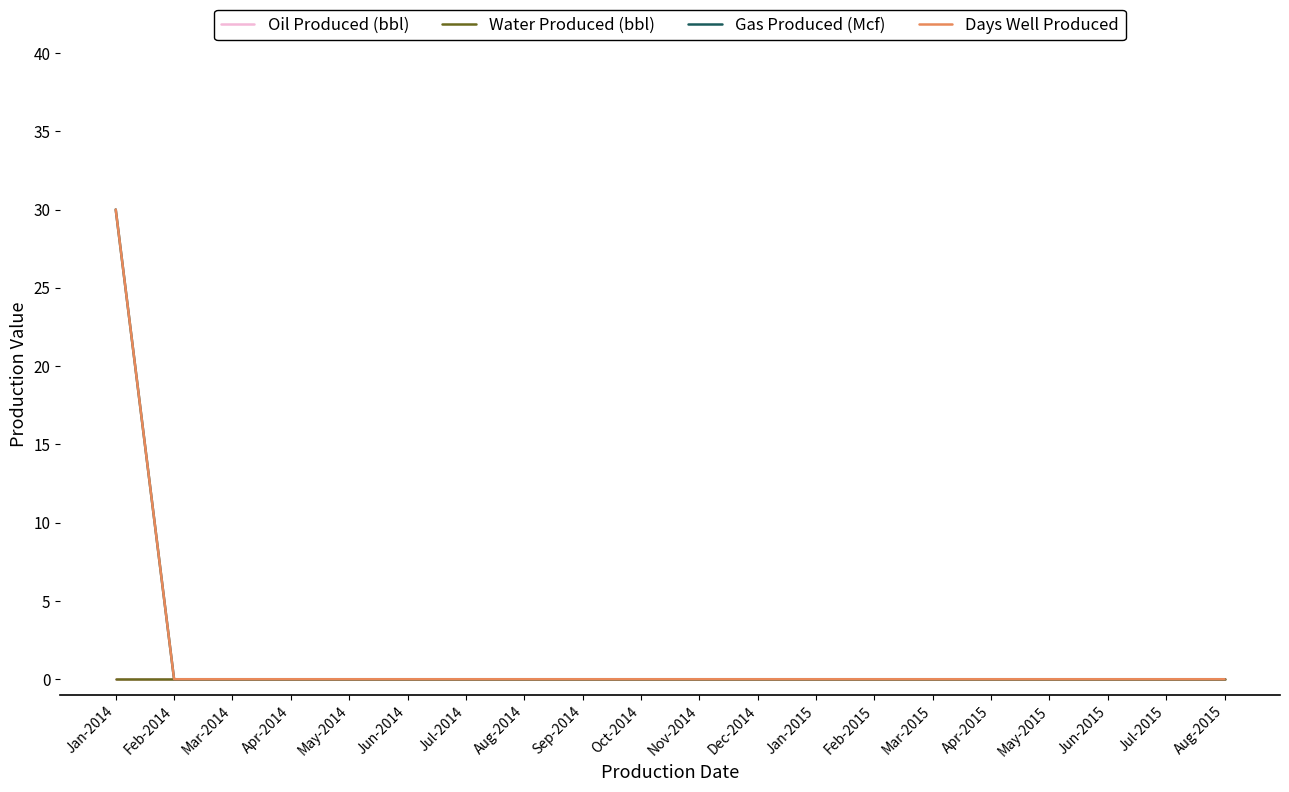

Is this an area chart (filled region under the line)?

No